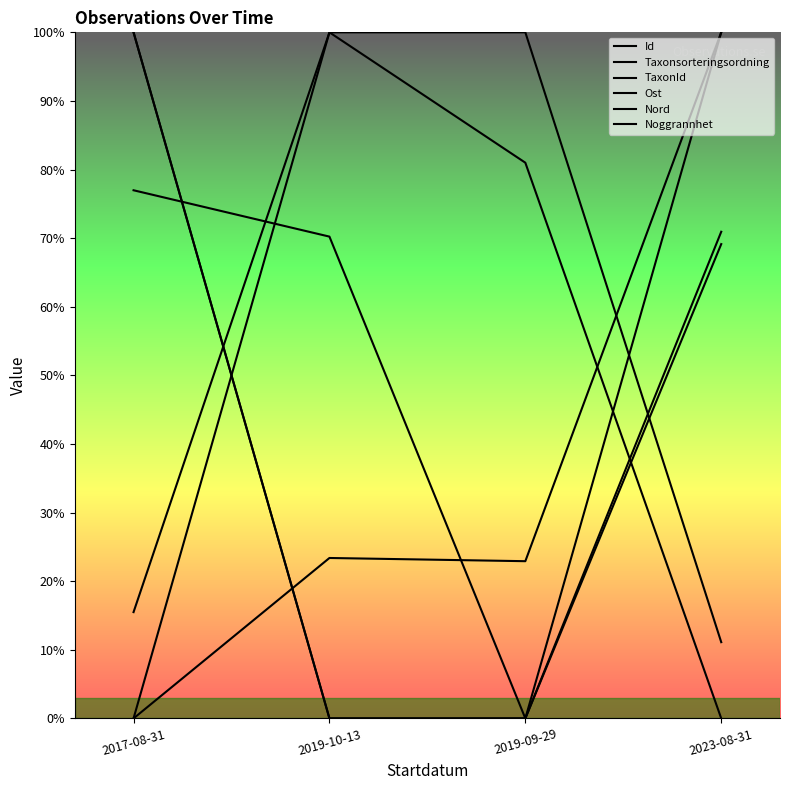

Which series ends up on top after the final intersection of Noggrannhet and Id?

Id